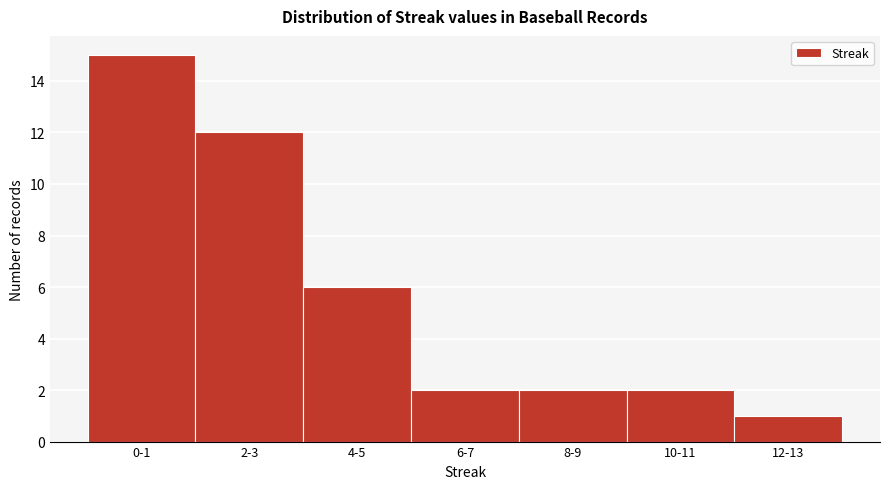

Reading left to right, extract all data points from this chart.

15	12	6	2	2	2	1